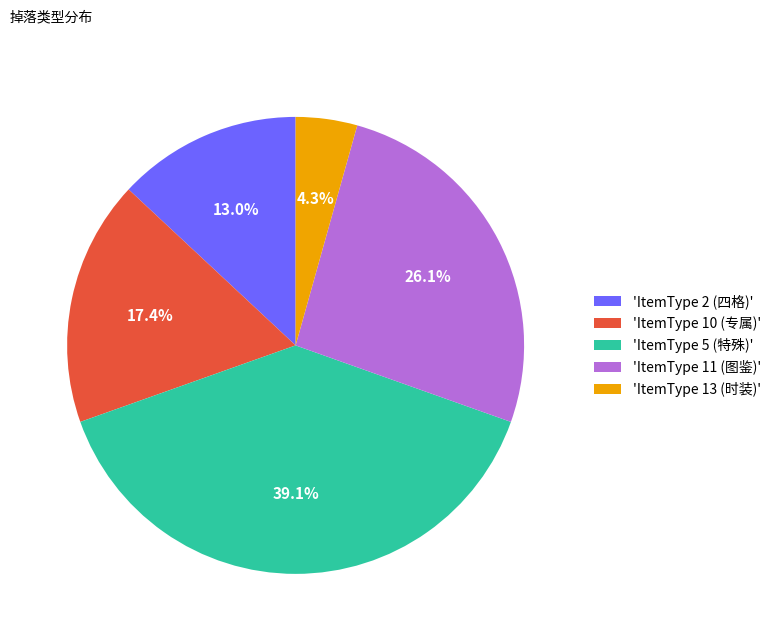

Which slice is the largest?

'ItemType 5 (特殊)'